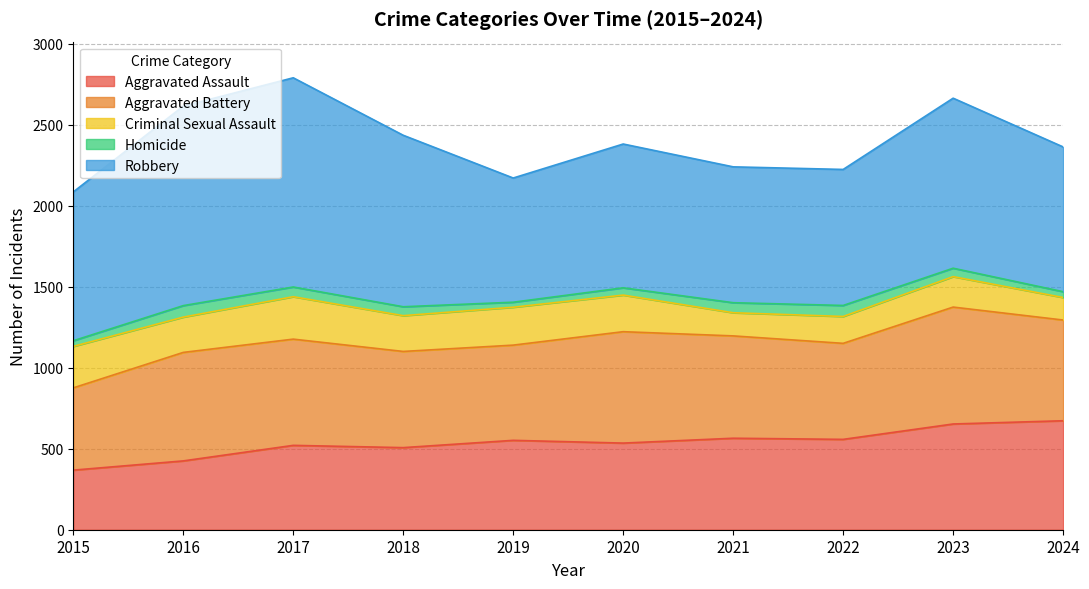

What is the maximum value shown in the chart?

1292